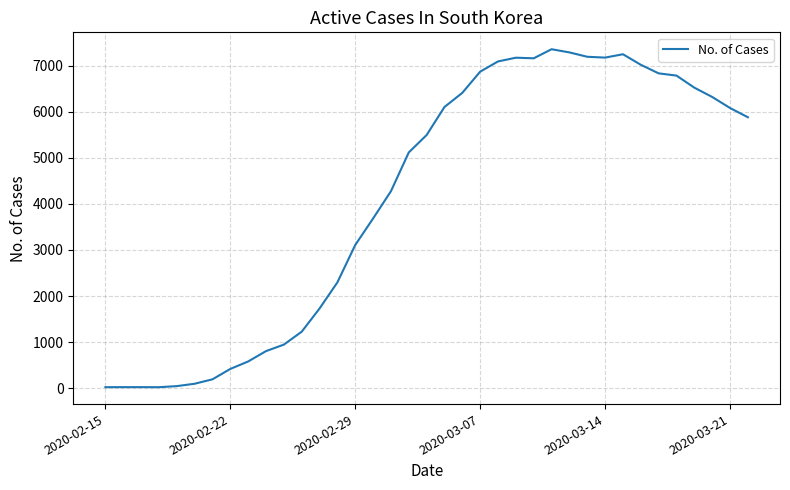

What is the greatest value displayed?

7362